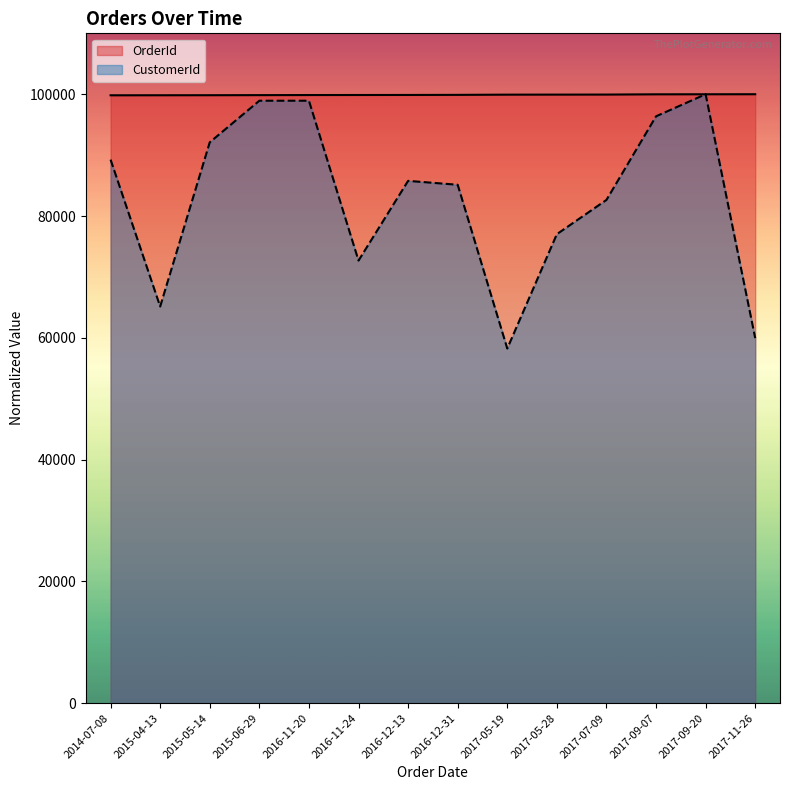

What is the difference between the maximum and second lowest values in the OrderId series?

167.6